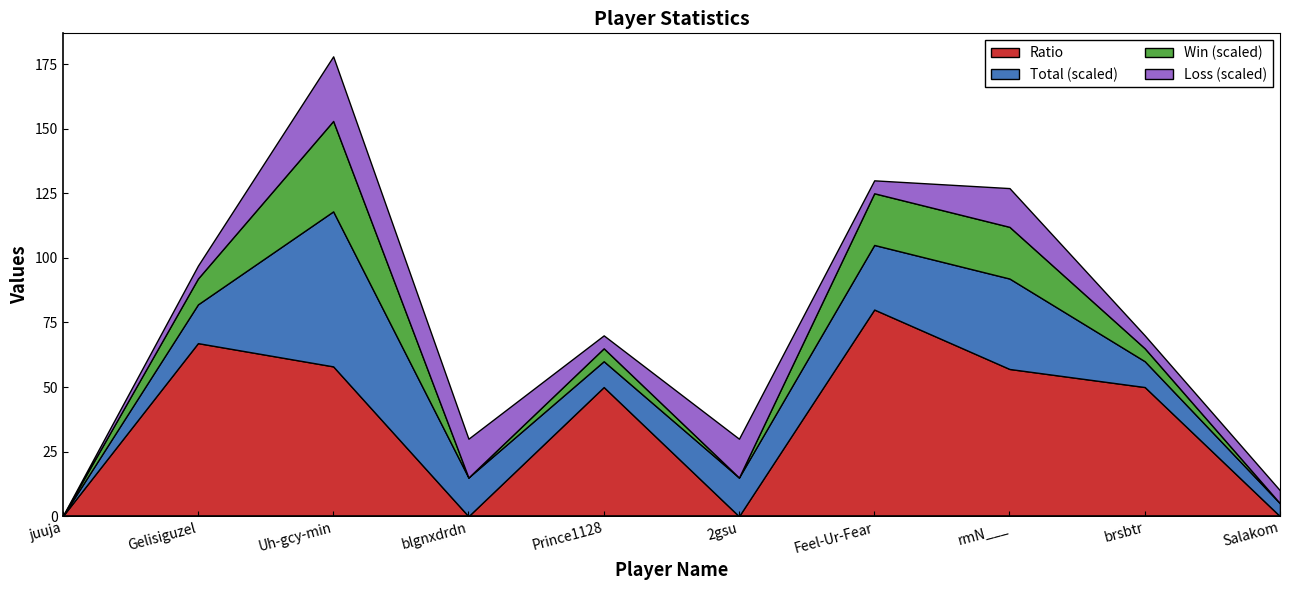

What is the maximum value for Ratio?

80